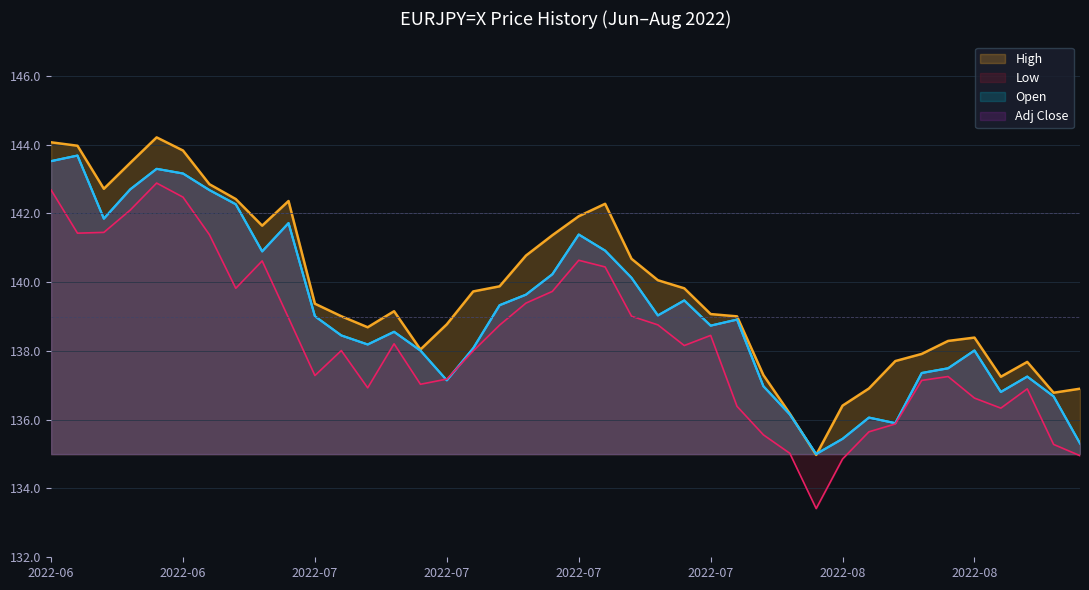

True or false: High and Low cross at least once.

False